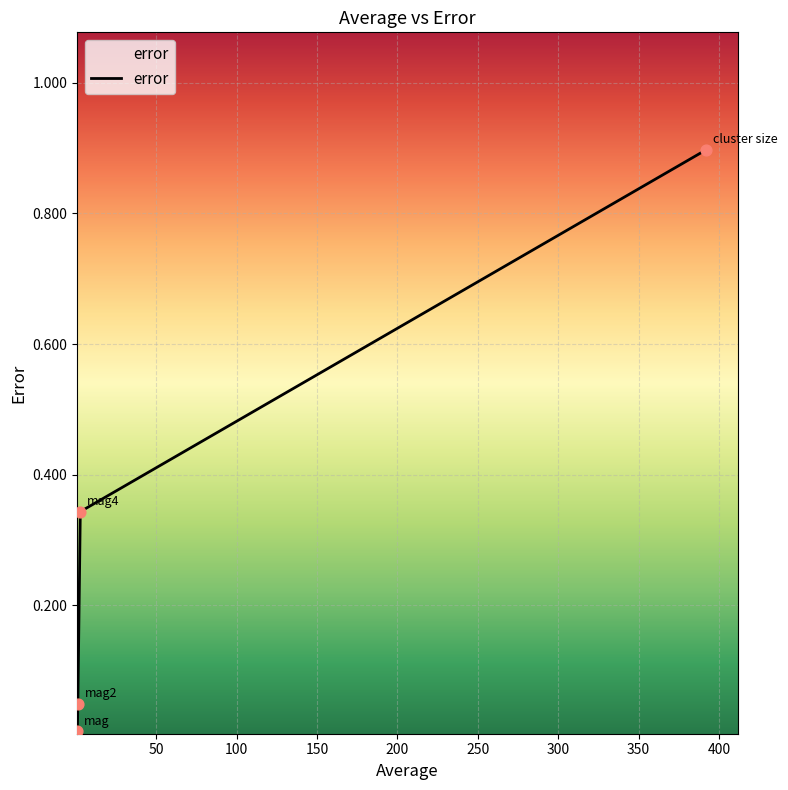

True or false: there are more than 2 points higher than both neighbors.

False